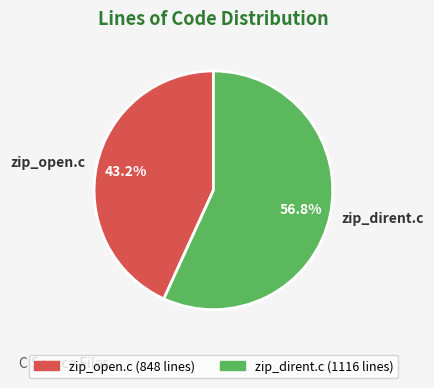

What percentage is the zip_dirent.c slice, to the nearest percent?

57%